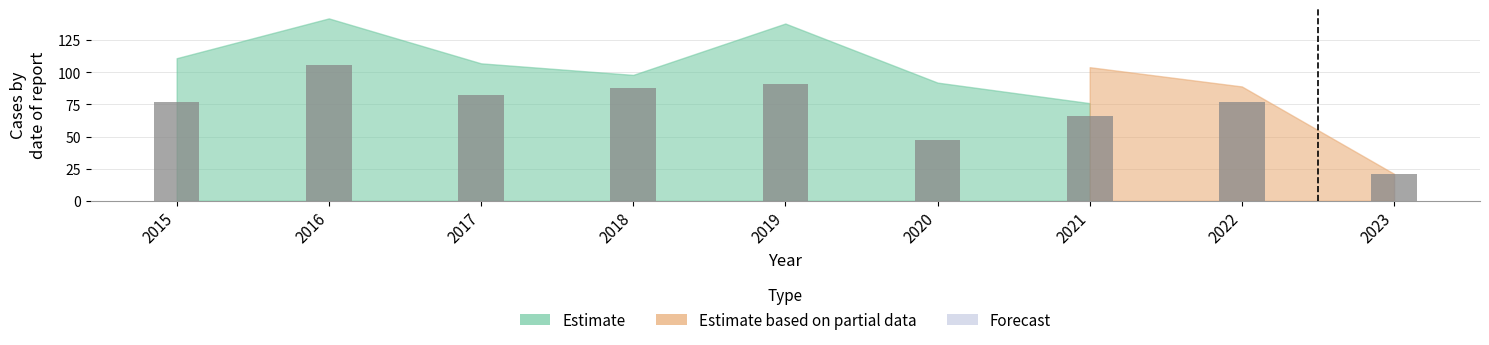

What is the ratio of the value at 2019 to the value at 2018?

1.0